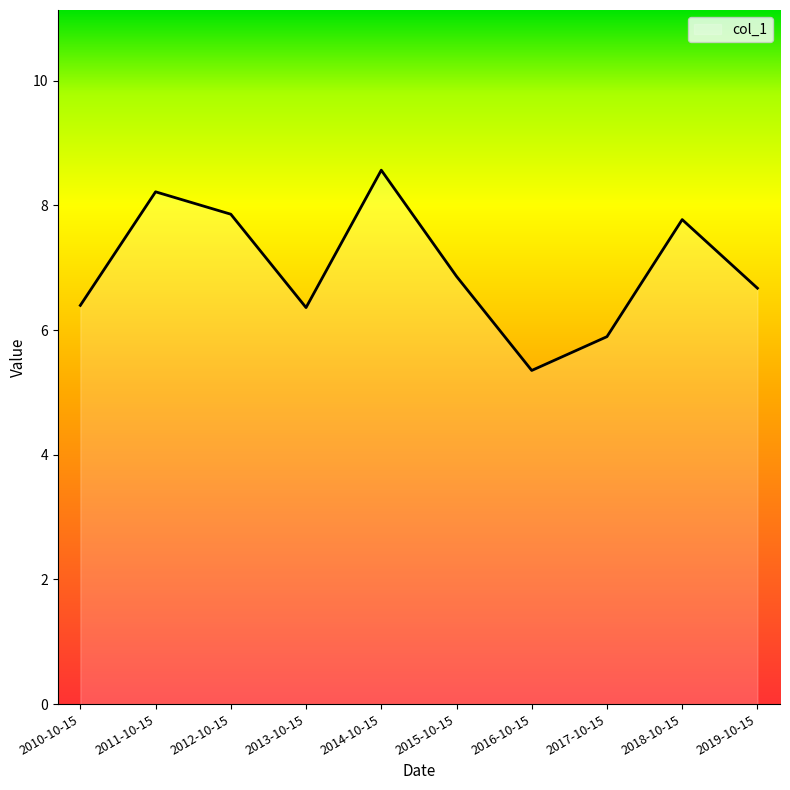

Which label corresponds to the largest value in the chart?

2014-10-15